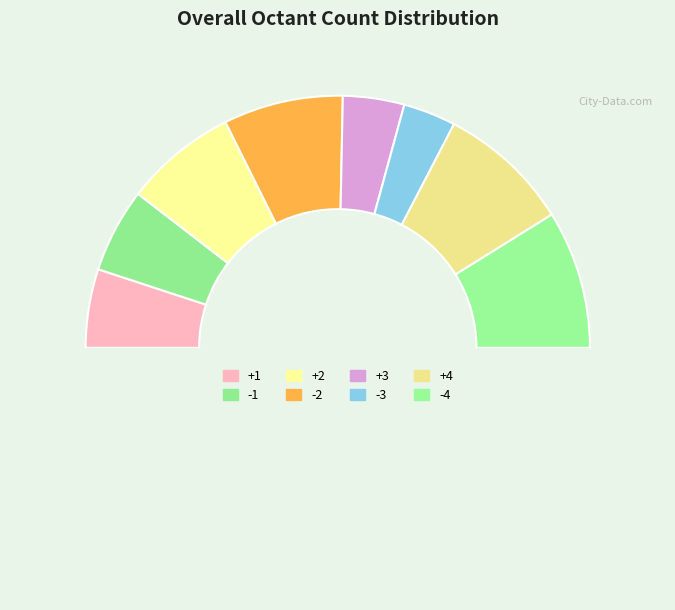

How many slices are in this pie chart?

9